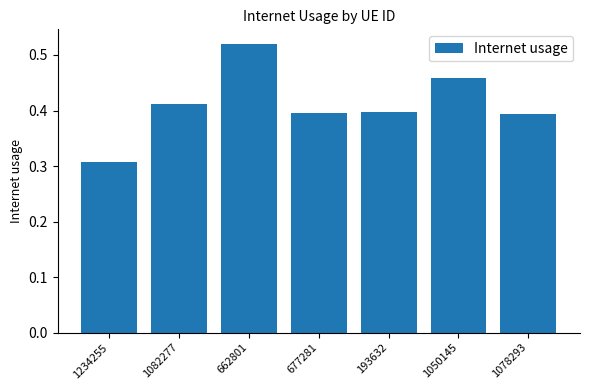

True or false: the data shows 0.4 at 677281.

True